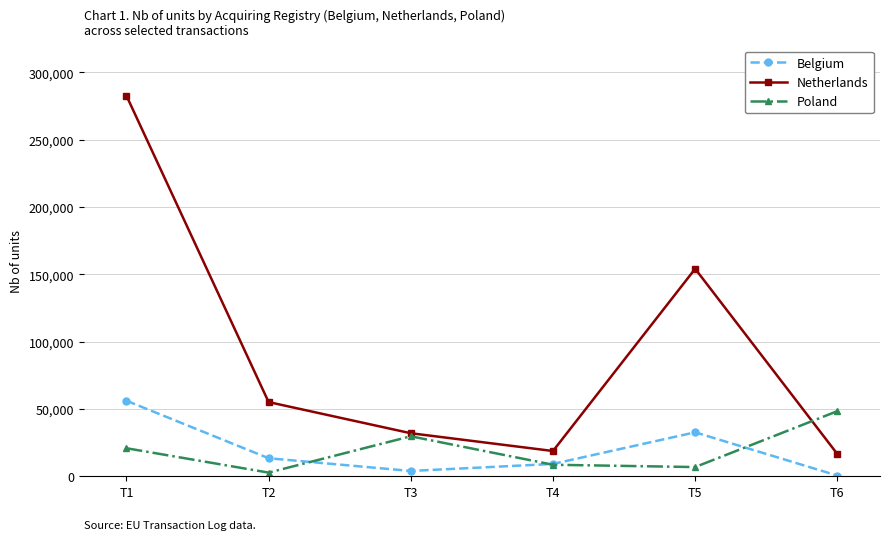

True or false: Poland has more than 2 interior local peaks.

False